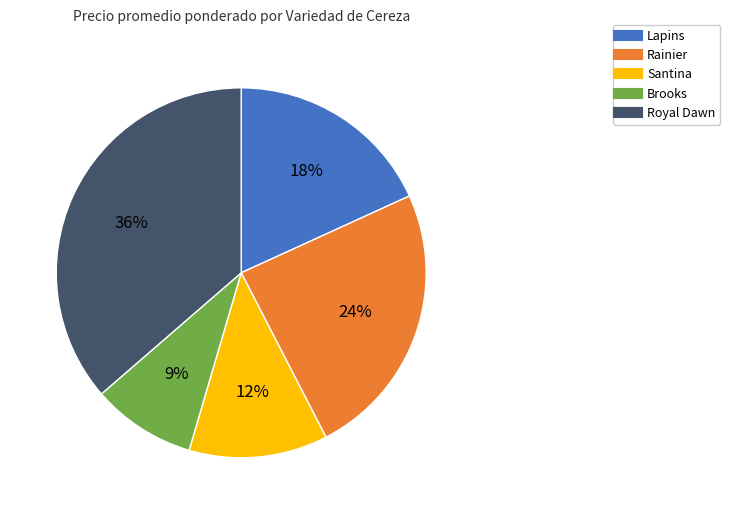

Between Rainier and Brooks, which is larger?

Rainier